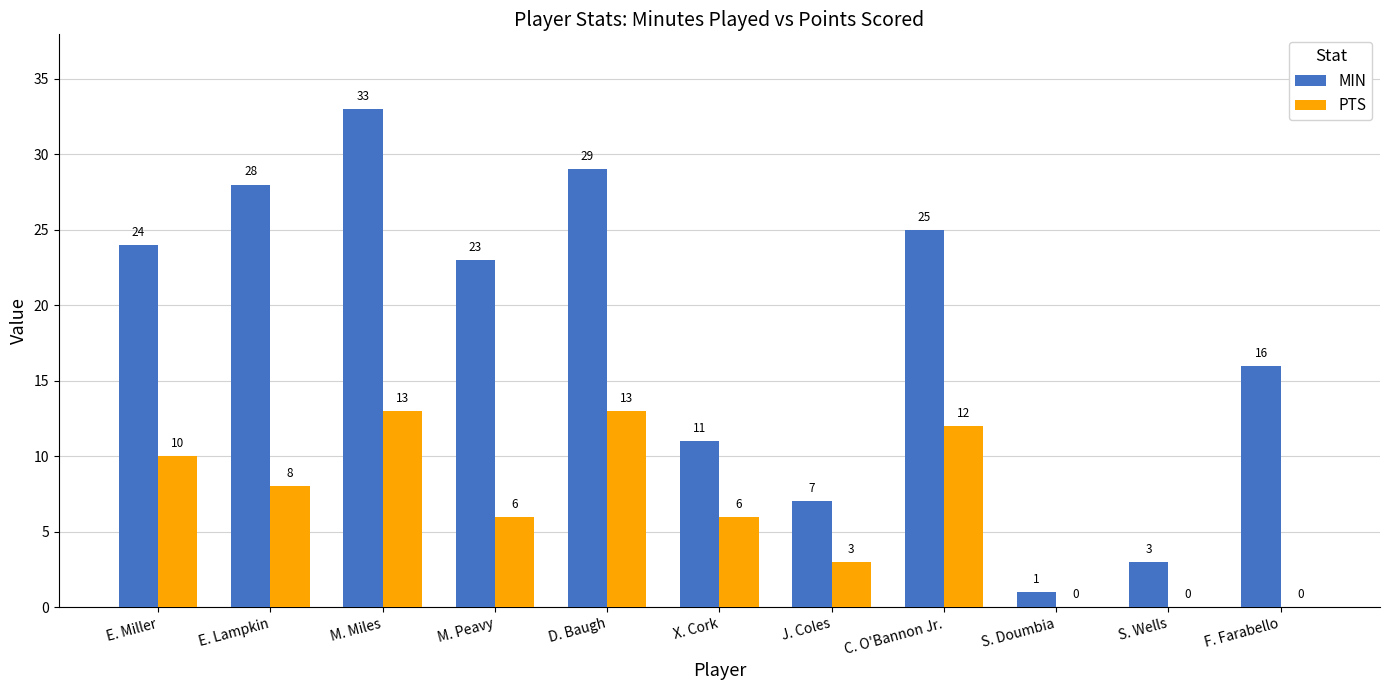

What is the approximate value of PTS at E. Miller?

10